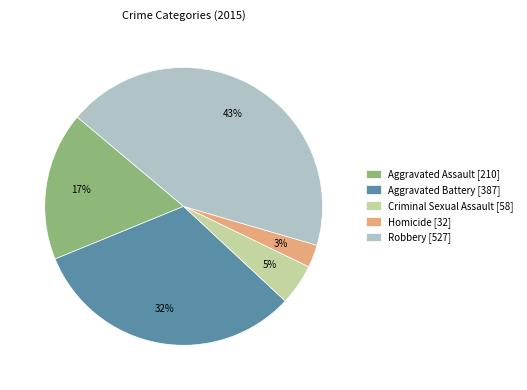

To the nearest percent, what percentage of the pie is Criminal Sexual Assault?

5%